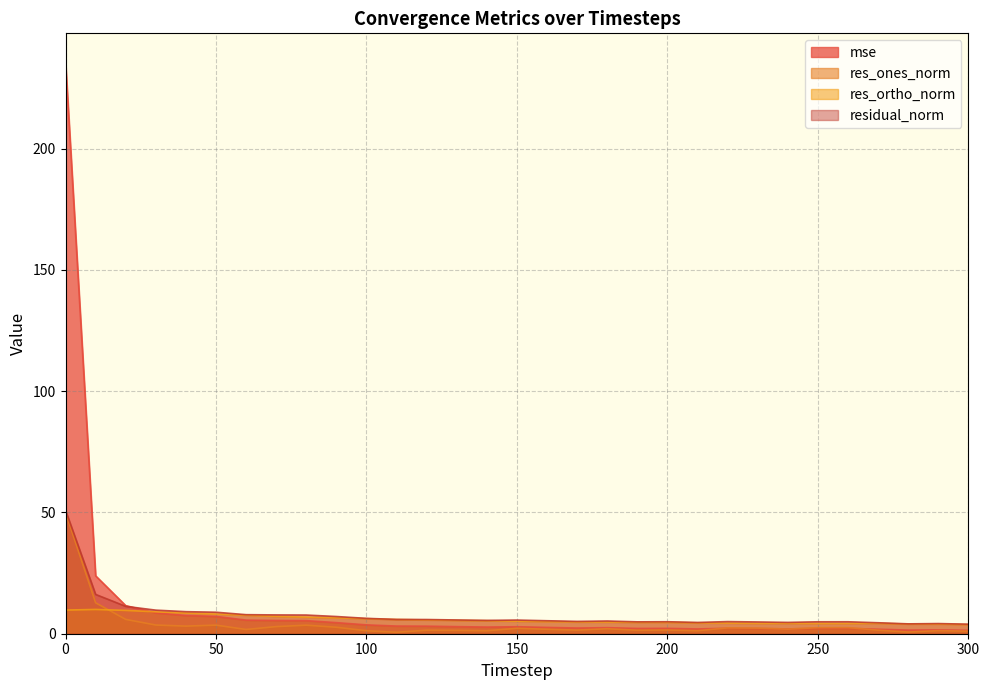

List the labels in order of res_ortho_norm value, largest first.

10, 0, 20, 30, 40, 50, 60, 70, 80, 90, 100, 110, 120, 130, 140, 150, 160, 170, 180, 200, 190, 210, 220, 270, 240, 230, 260, 250, 280, 290, 300